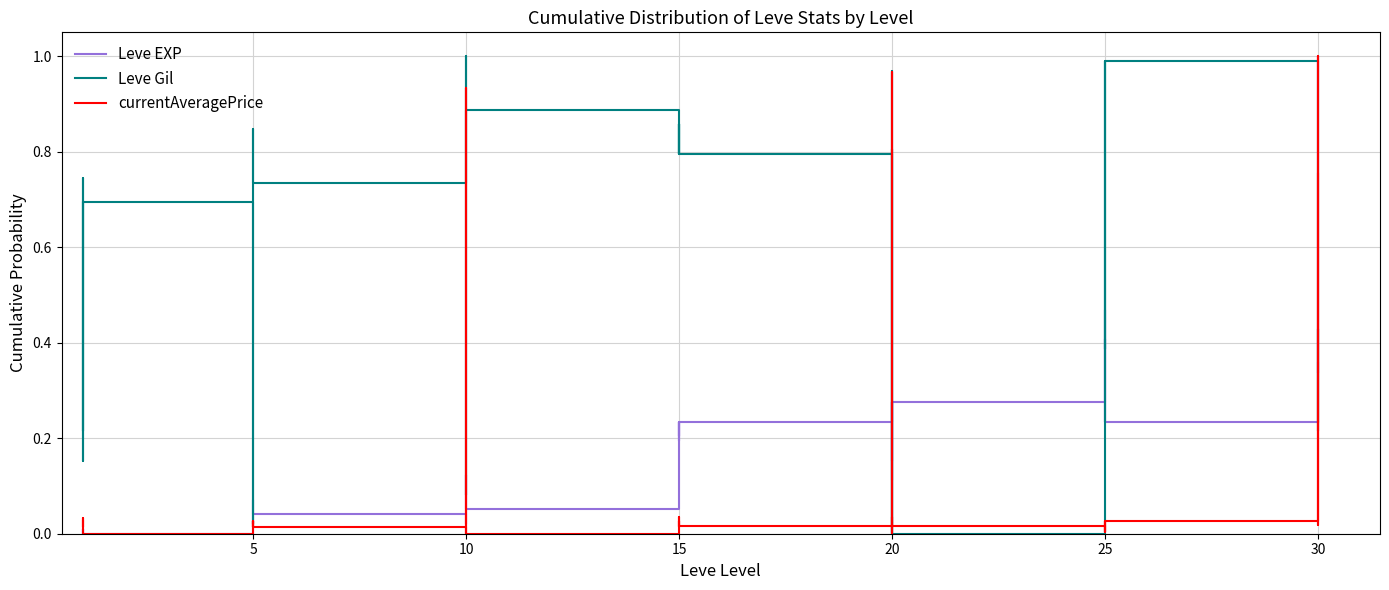

What is the average value of the Leve Gil series?

0.6